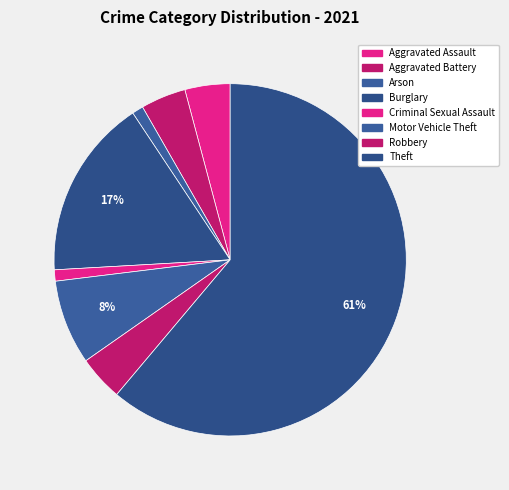

Combined, what portion of the pie is Arson and Aggravated Assault?

5.2%